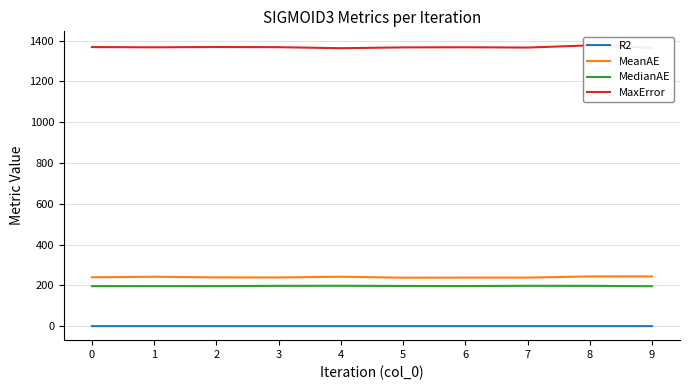

The value of R2 at 3 is 1.0. True or false?

False